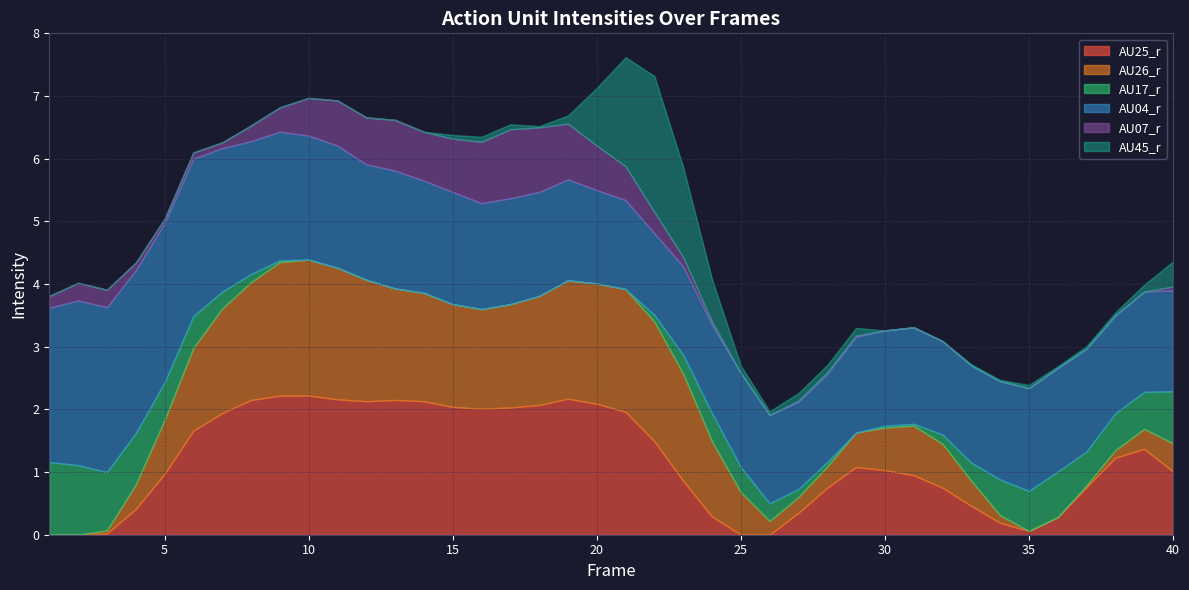

Which series has the widest spread of values?

AU25_r